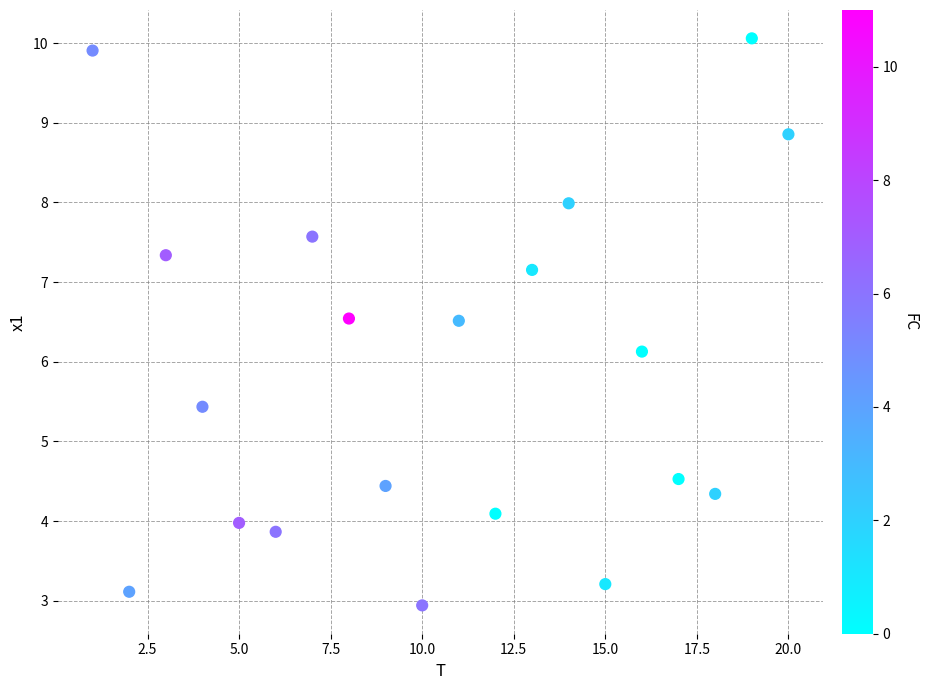

What is the range of Y values (max minus min)?

7.1